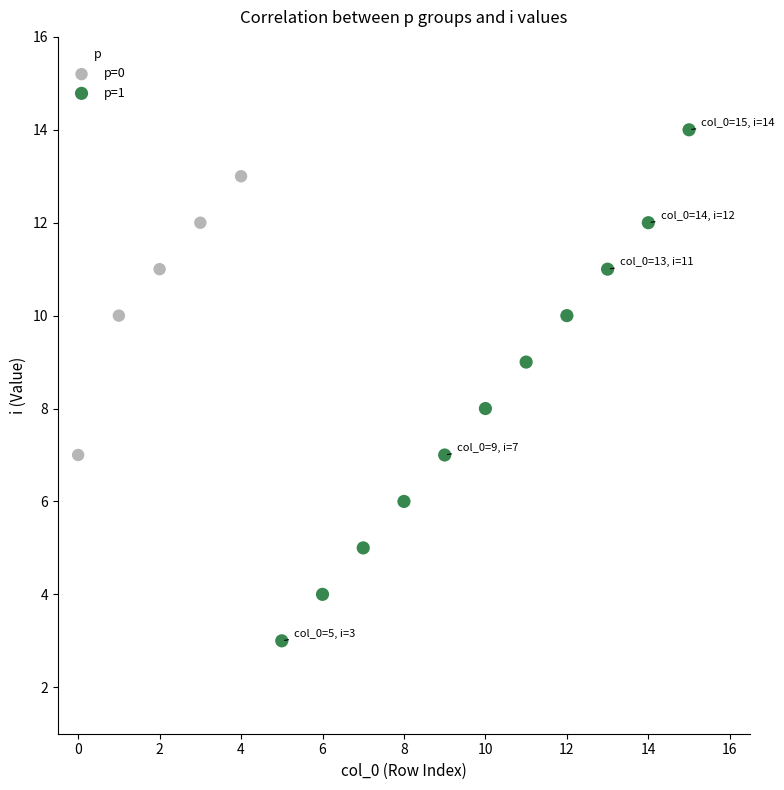

Which series has the widest spread of Y values?

p=1